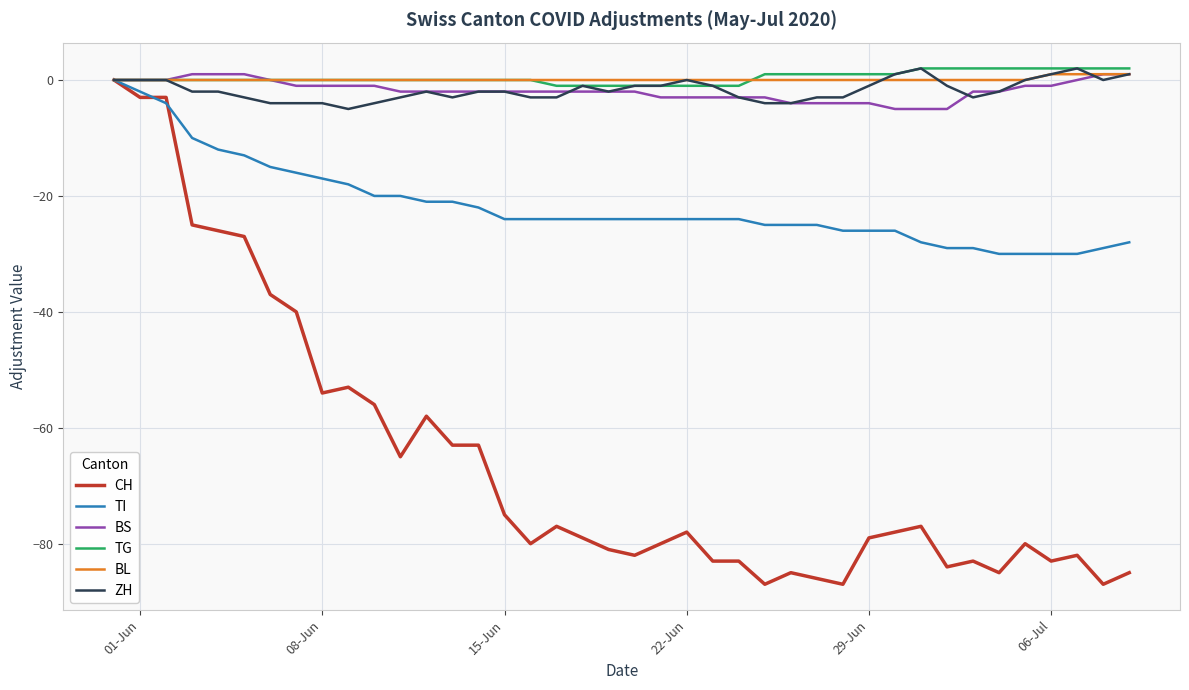

Which series has the widest spread of values?

CH